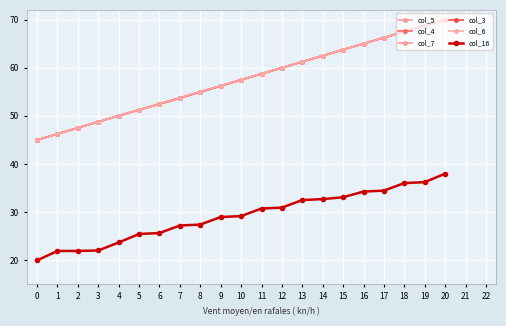

Is this an area chart (filled region under the line)?

No